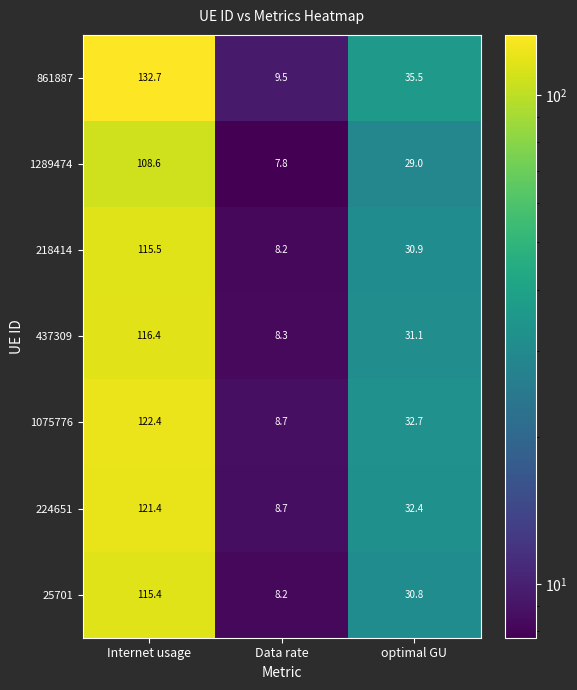

What is the difference between the highest and lowest values at Data rate?

1.7